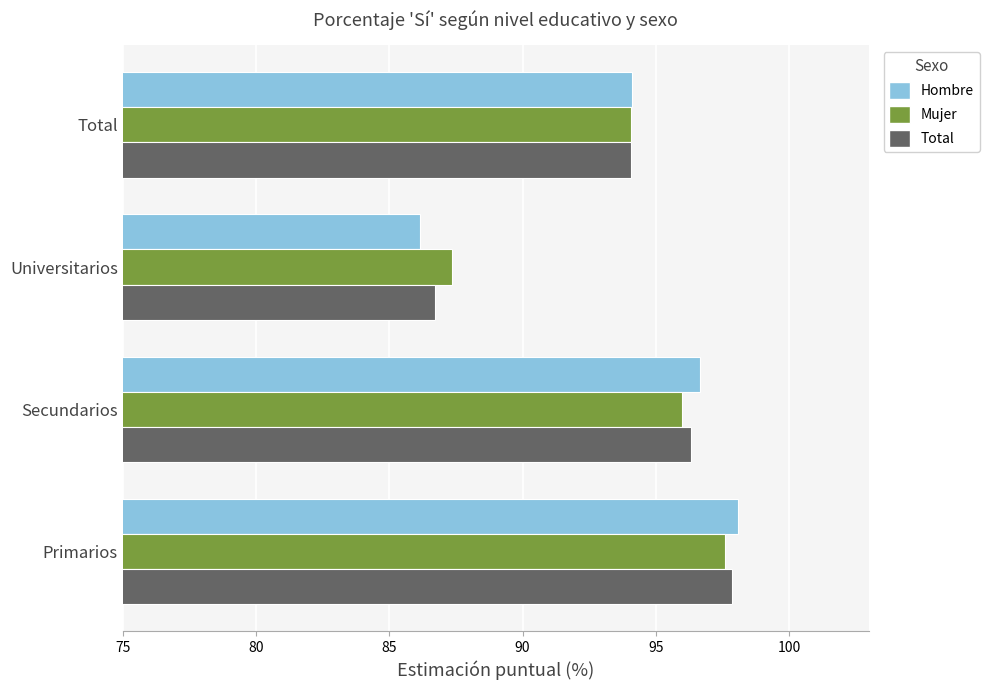

What is the sum of the Mujer values at Primarios and Secundarios?

193.6